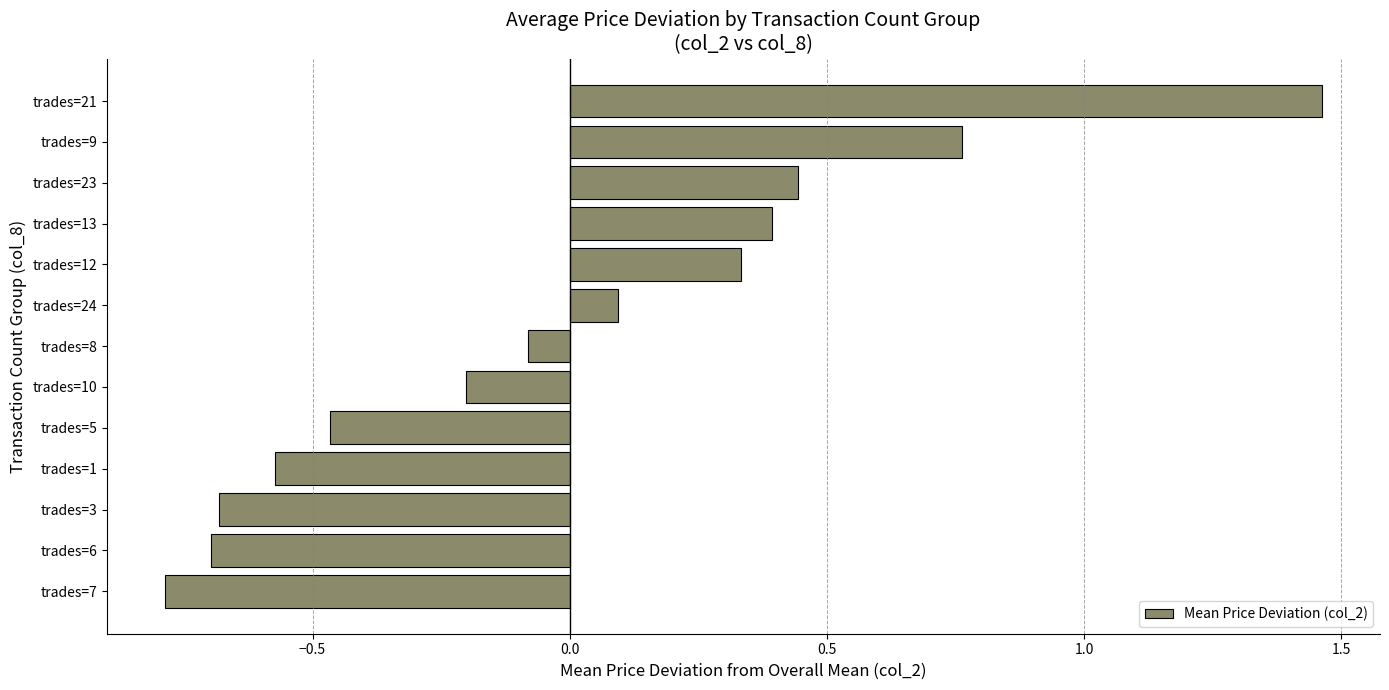

What is the smallest value displayed?

-0.8